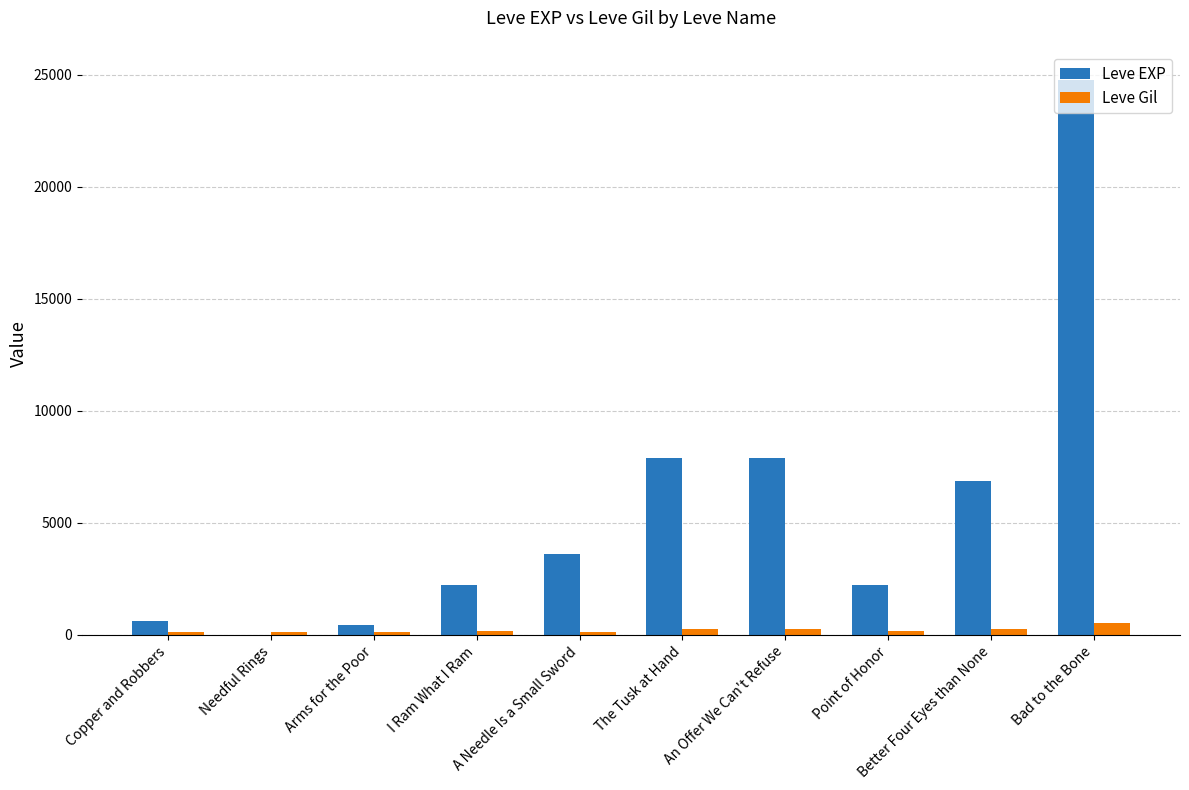

What is the highest value of the Leve Gil series?

529